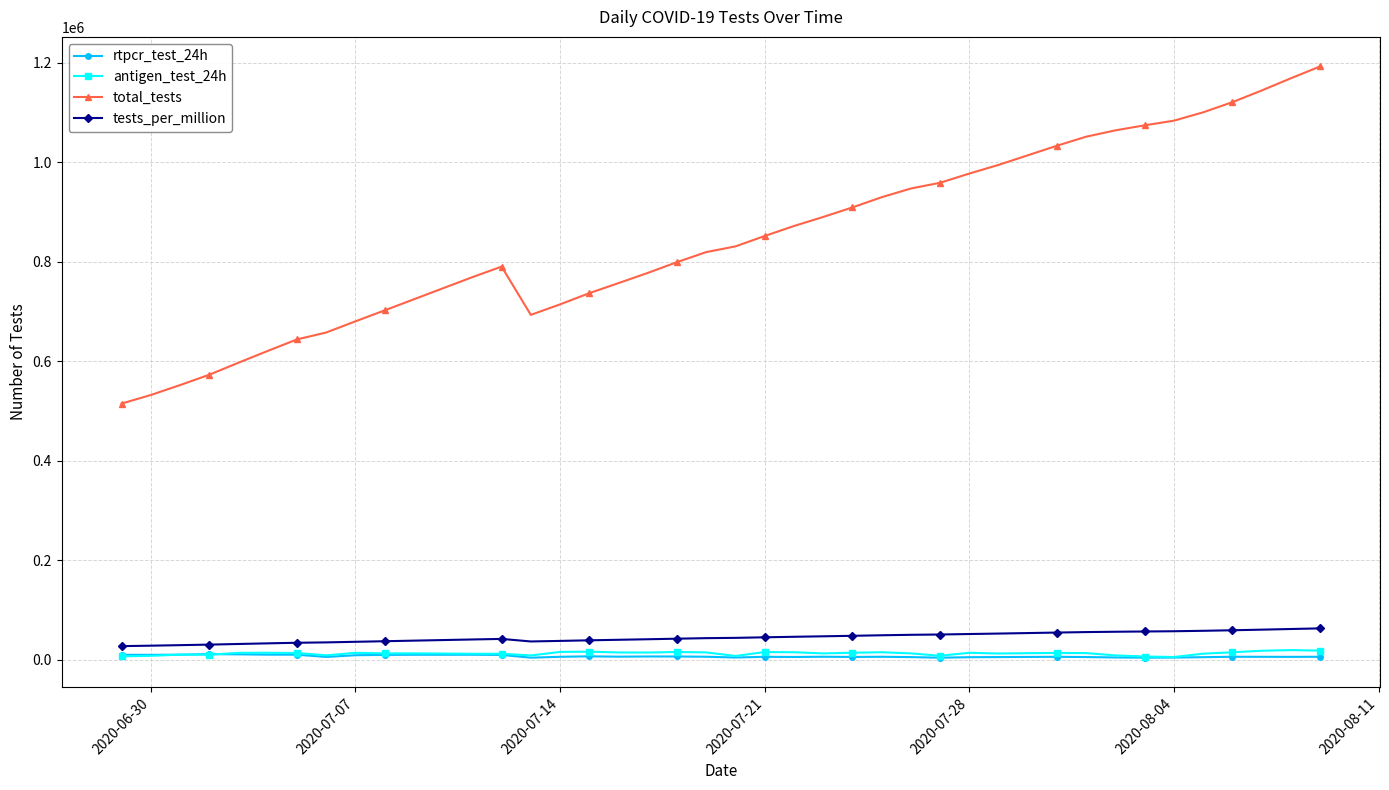

Which series has the widest spread of values?

total_tests